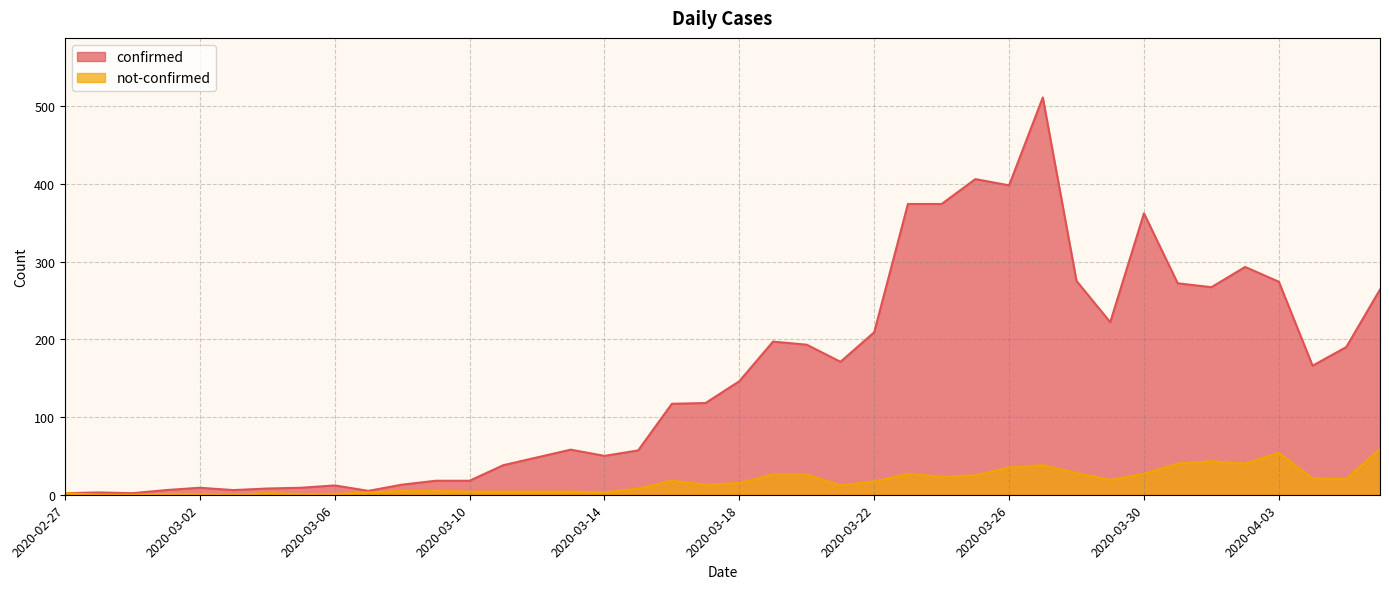

Read the not-confirmed value at 2020-03-31.

40